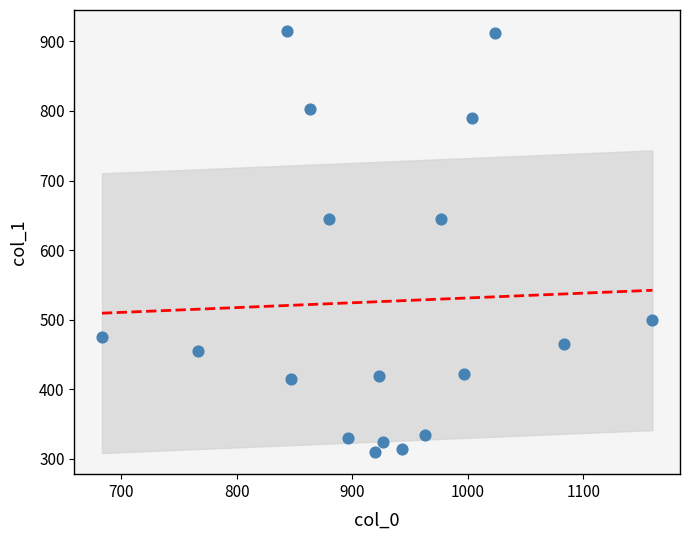

What is the range of Y values (max minus min)?

604.1